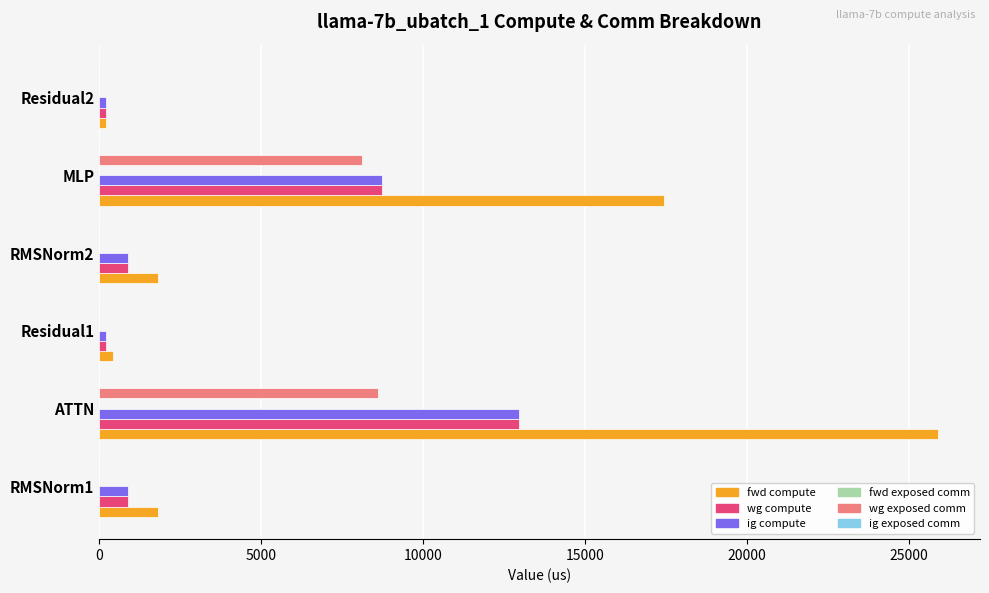

Which series has the largest total across all categories?

fwd compute